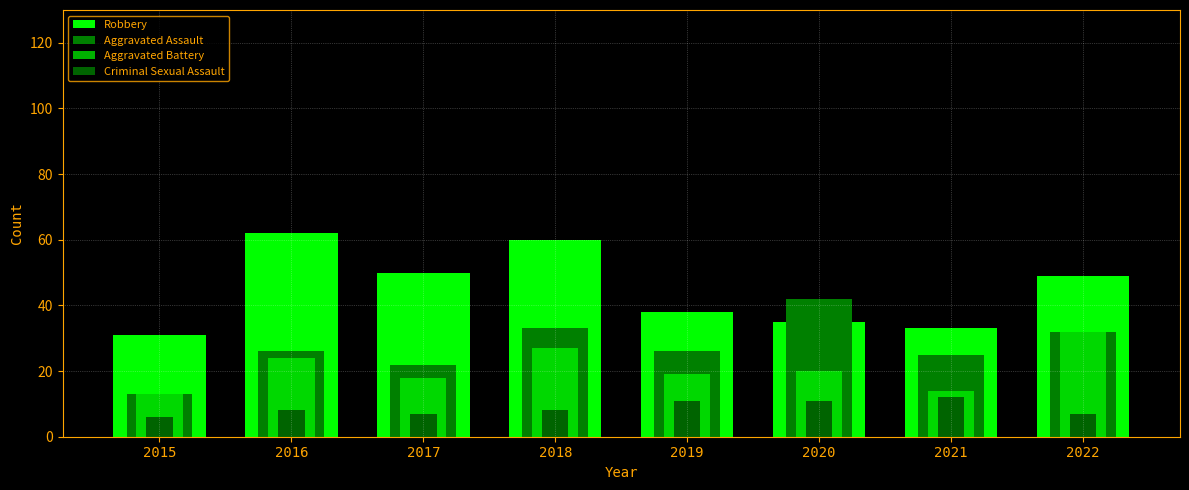

Is the value of Robbery at 2016 greater than the value of Criminal Sexual Assault at 2022?

Yes